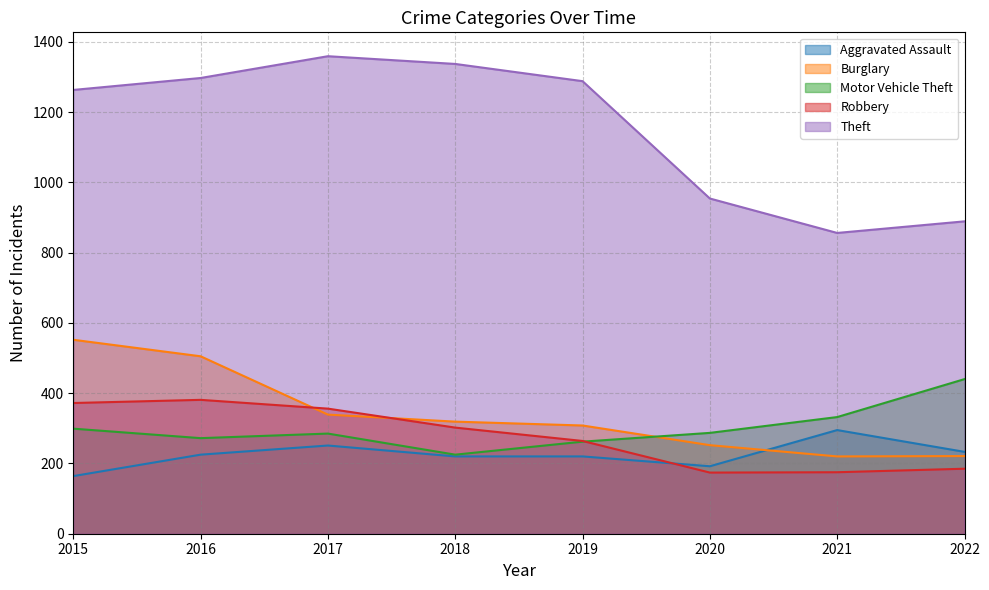

How many categories are shown in the chart?

8